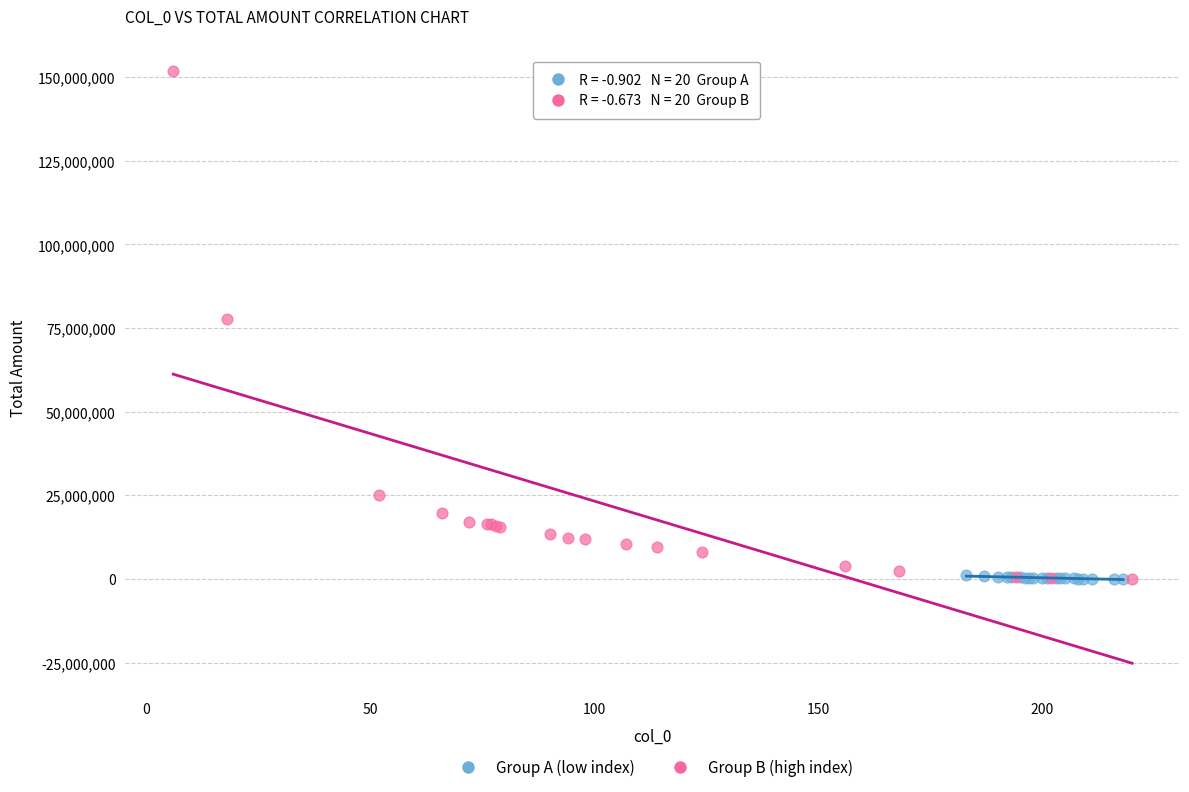

Which series reaches the maximum Y coordinate?

Group B (high index)